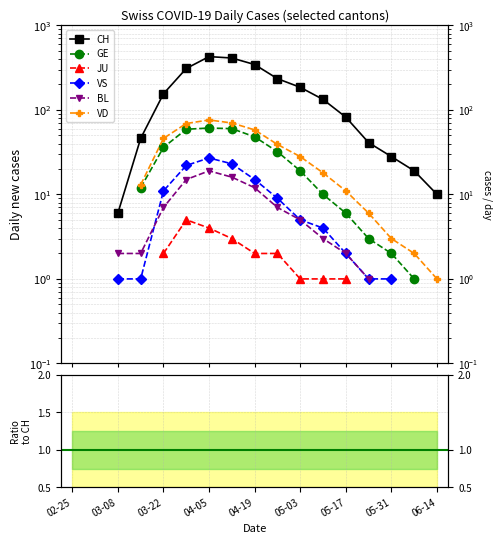

After their last crossing, which series has the higher values: GE or VS?

GE